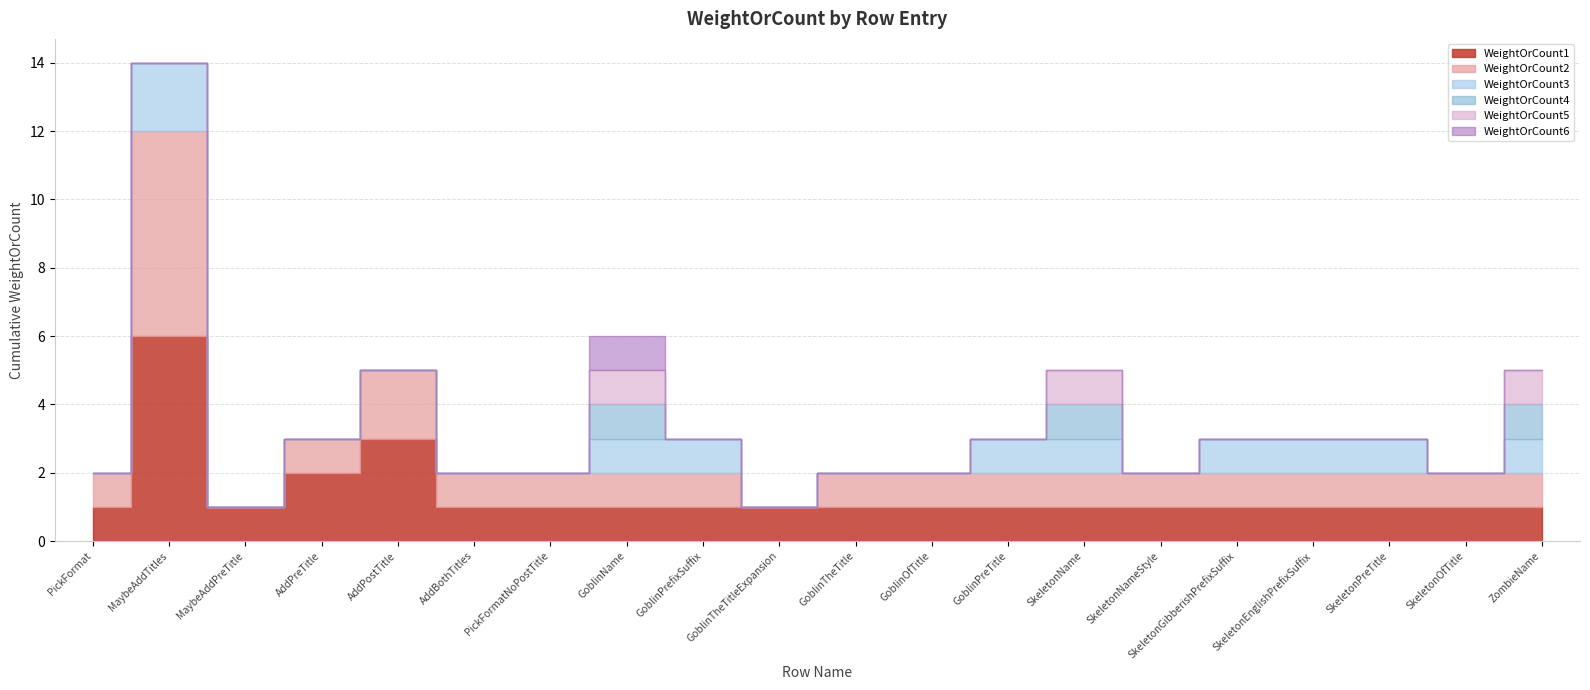

What is the sum of all WeightOrCount4 values?

3